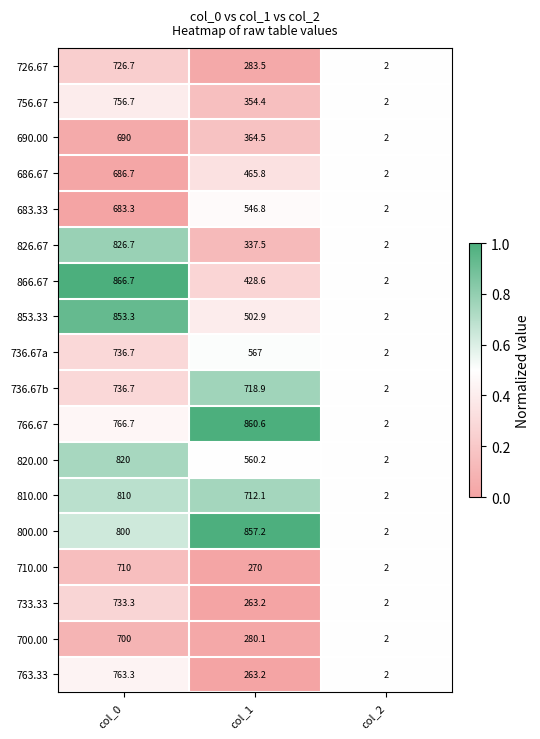

Which series changed the most between col_0 and col_2?

866.67